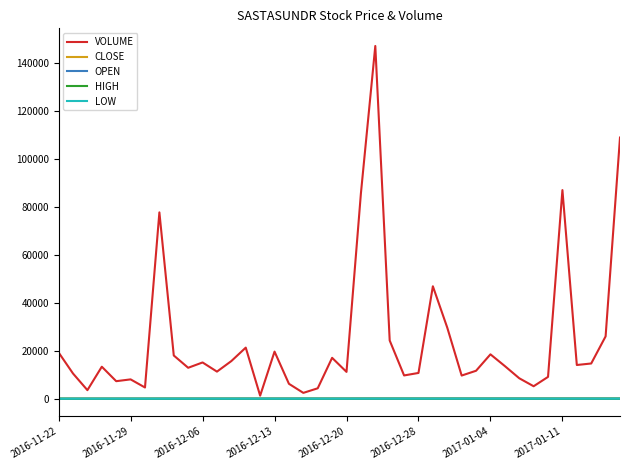

Which series has the largest range (max minus min)?

VOLUME